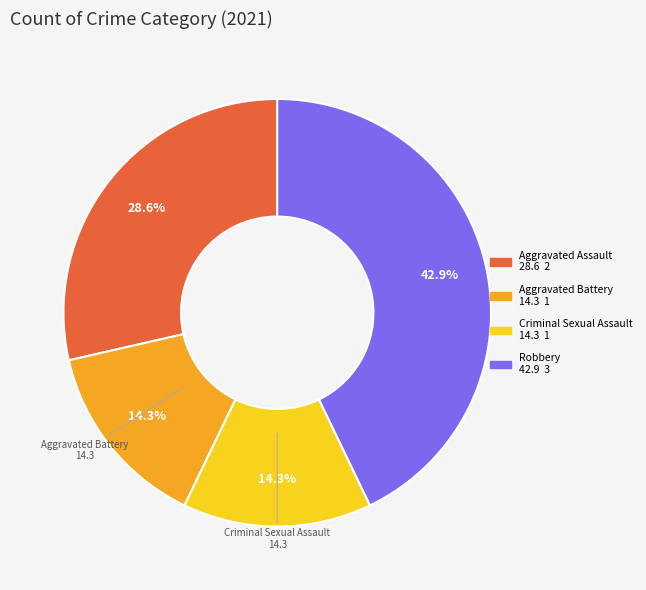

How many segments does this pie chart have?

4